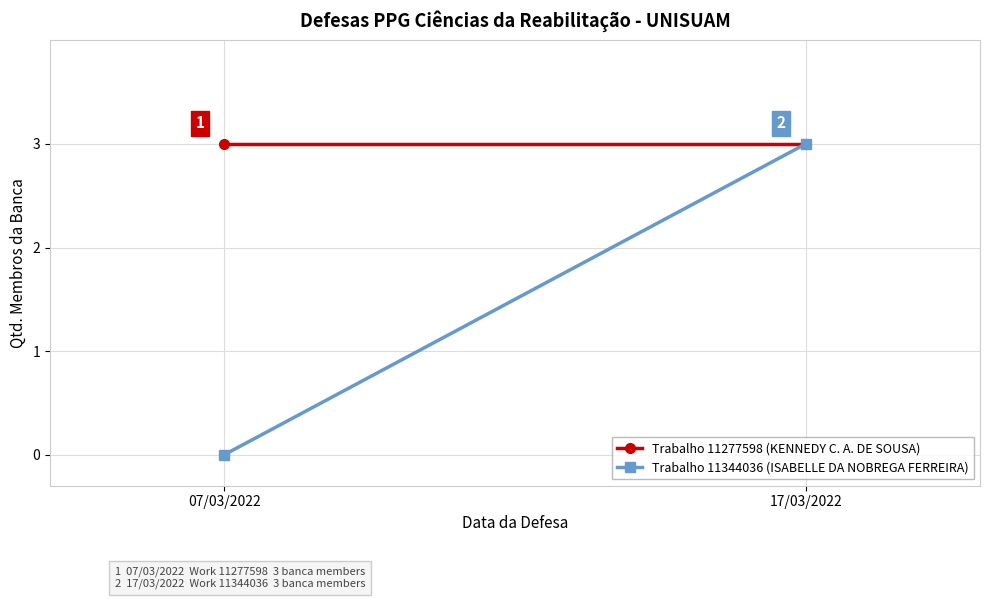

At which label is Trabalho 11277598 (KENNEDY C. A. DE SOUSA) closest to 3?

07/03/2022